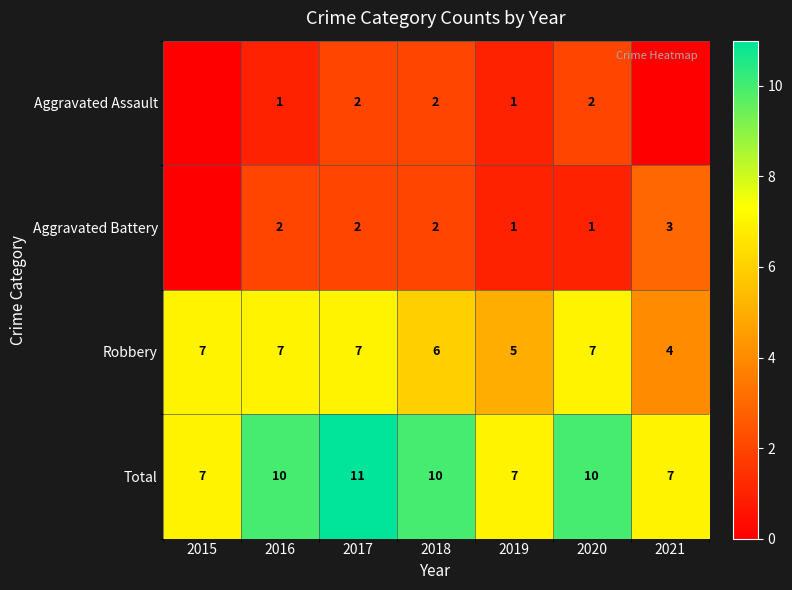

At how many categories does at least one series exceed 8?

4